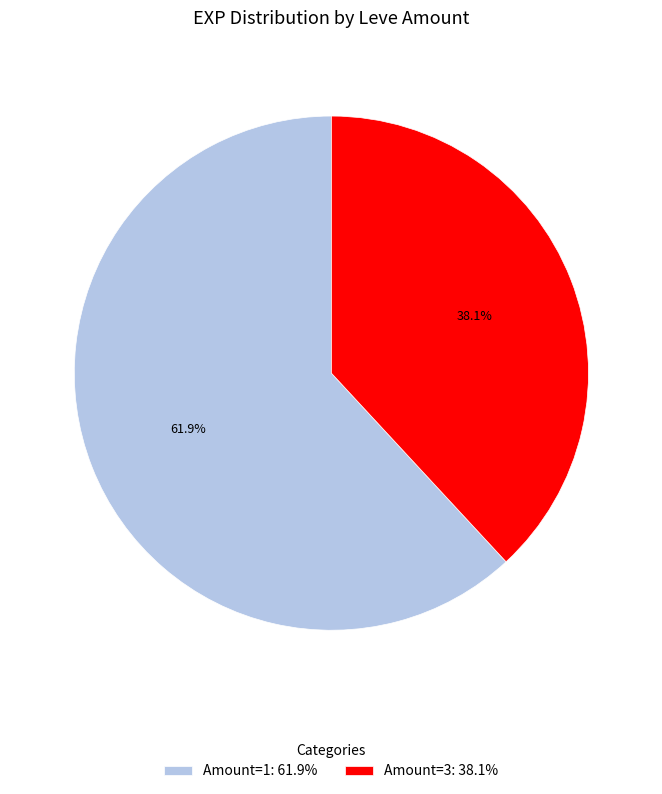

Approximately how many times larger is the value at Amount=1: 61.9% compared to Amount=3: 38.1%?

1.6